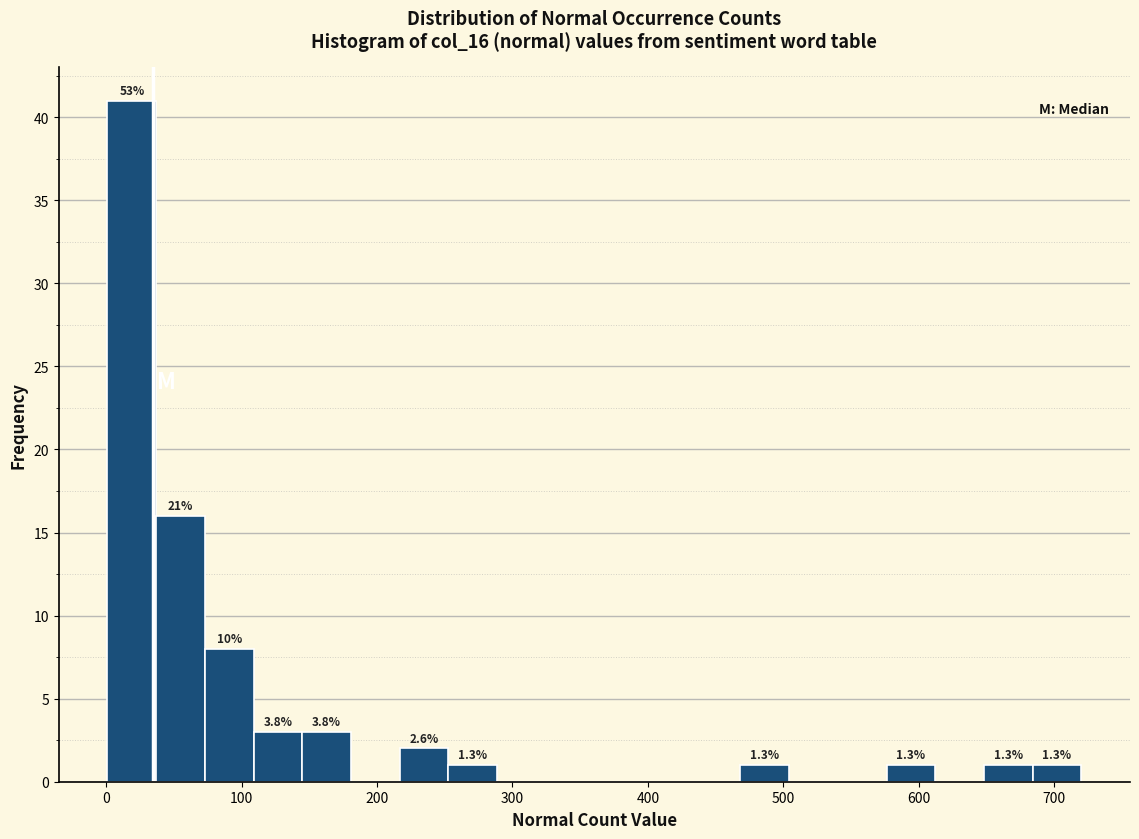

Around what value on the x-axis is the tallest bar? Give the approximate position of its centre, as read against the axis.

20